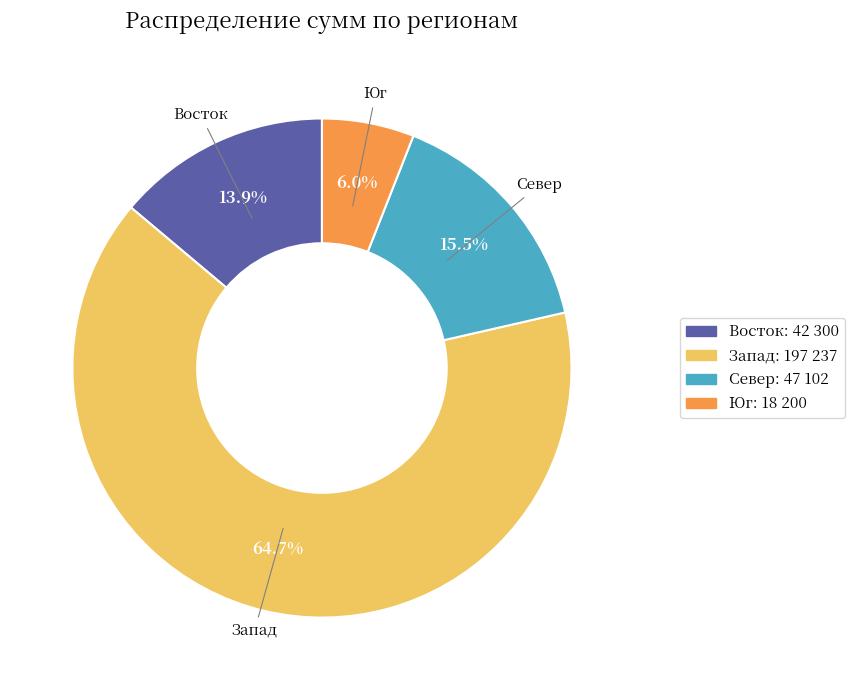

Is there a majority slice in this chart?

Yes